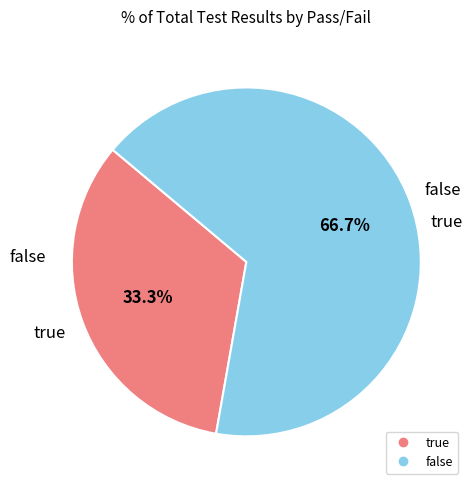

To the nearest percent, what is the combined percentage of true and false?

100%